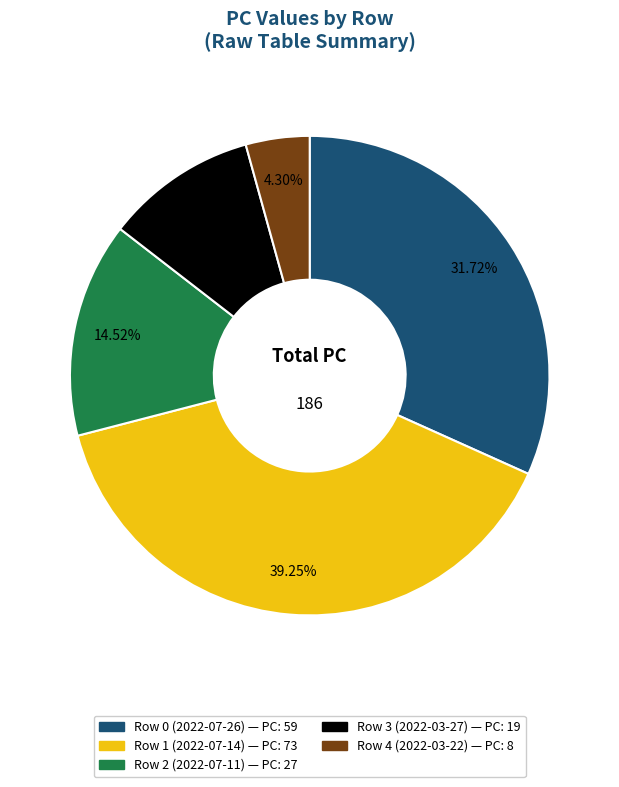

To the nearest percent, what percentage of the pie is Row 4 (2022-03-22)?

4%